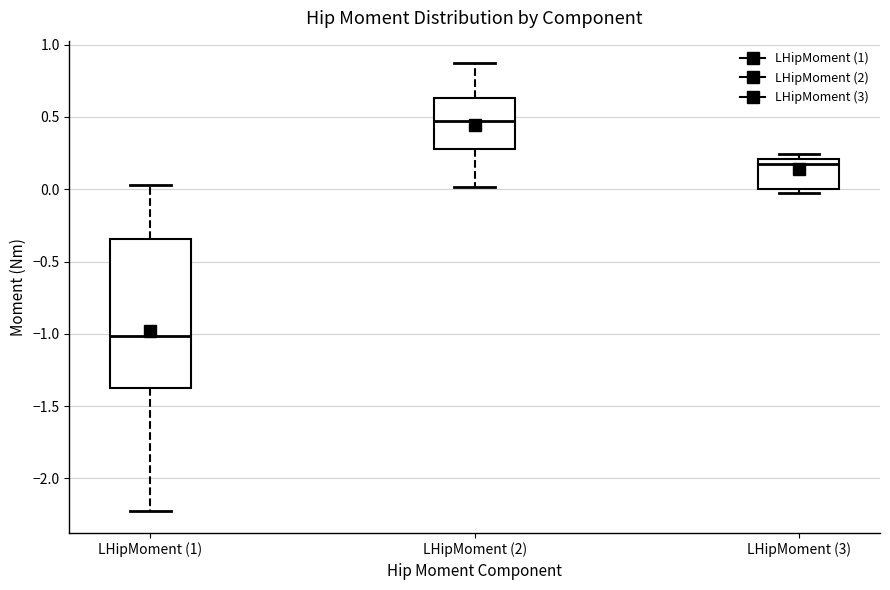

Where is the upper edge of the box for LHipMoment (1) on the y-axis? The values are not printed on the chart, so give them approximately, as read against the axis.

-0.35